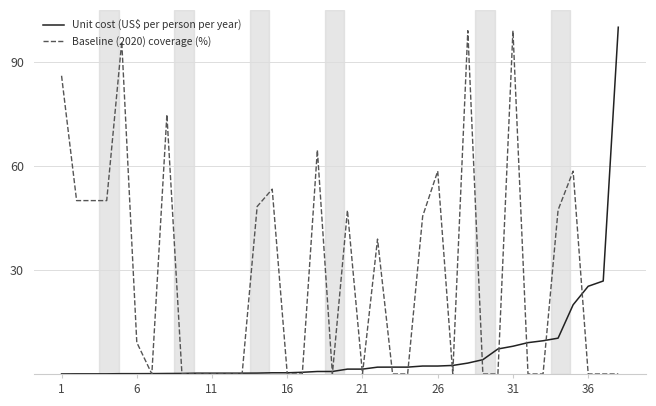

True or false: Baseline (2020) coverage (%) and Unit cost (US$ per person per year) intersect in this chart.

True